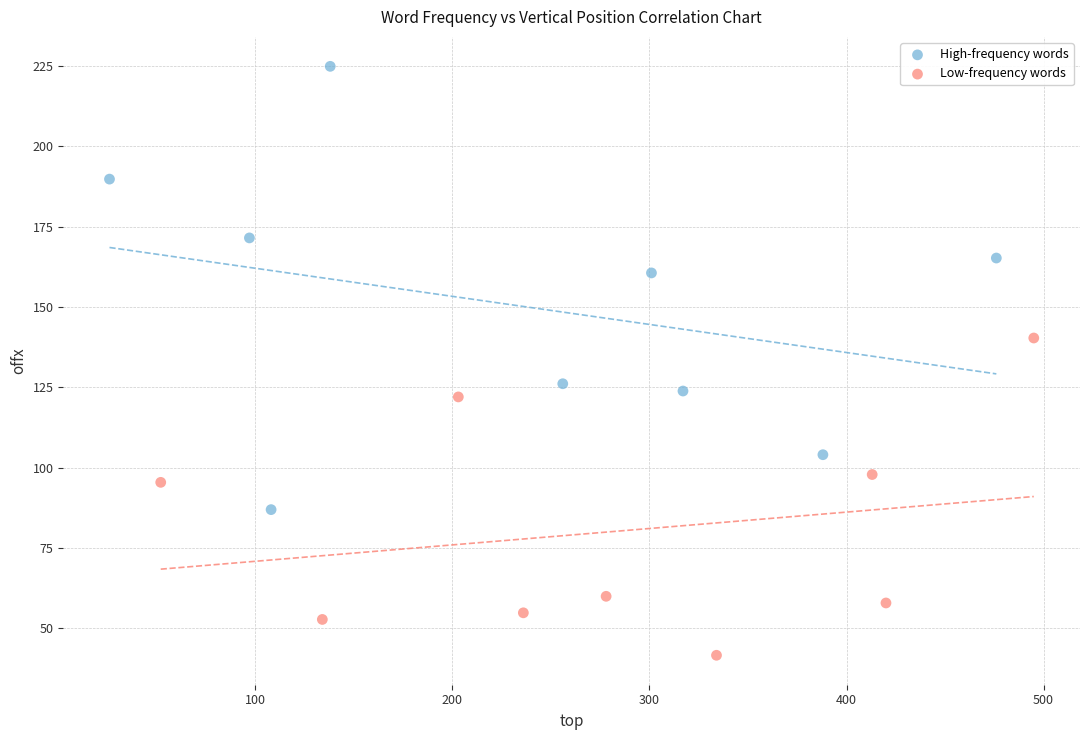

Which series has the largest Y range (max minus min)?

High-frequency words